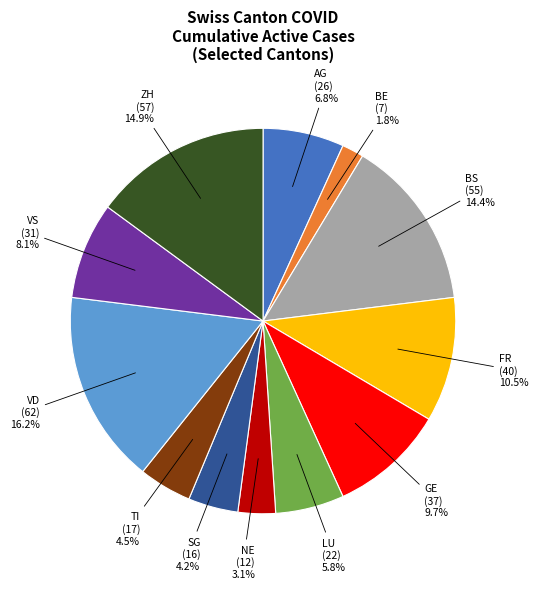

Is there a majority slice in this chart?

No